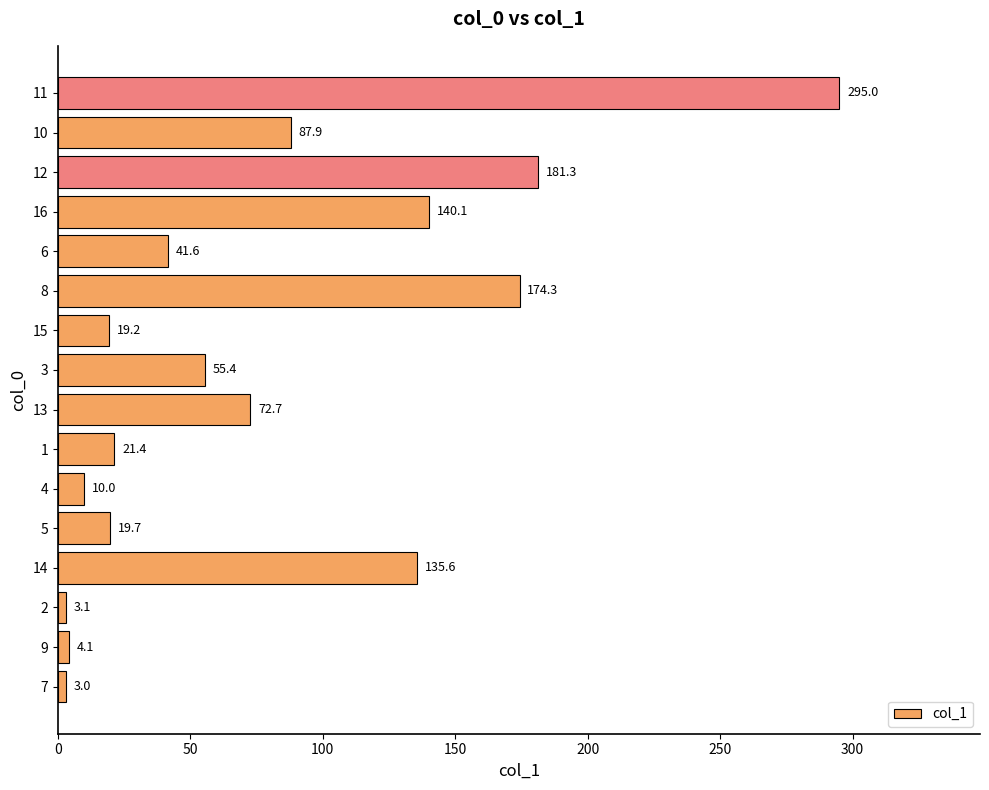

Which label corresponds to the largest value in the chart?

11